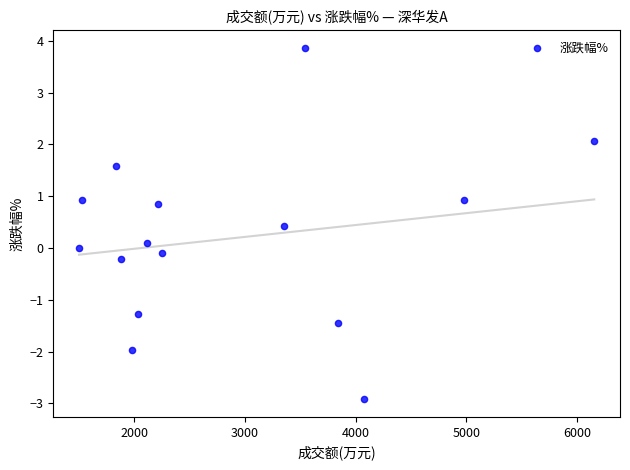

What is the range of Y values (max minus min)?

6.8